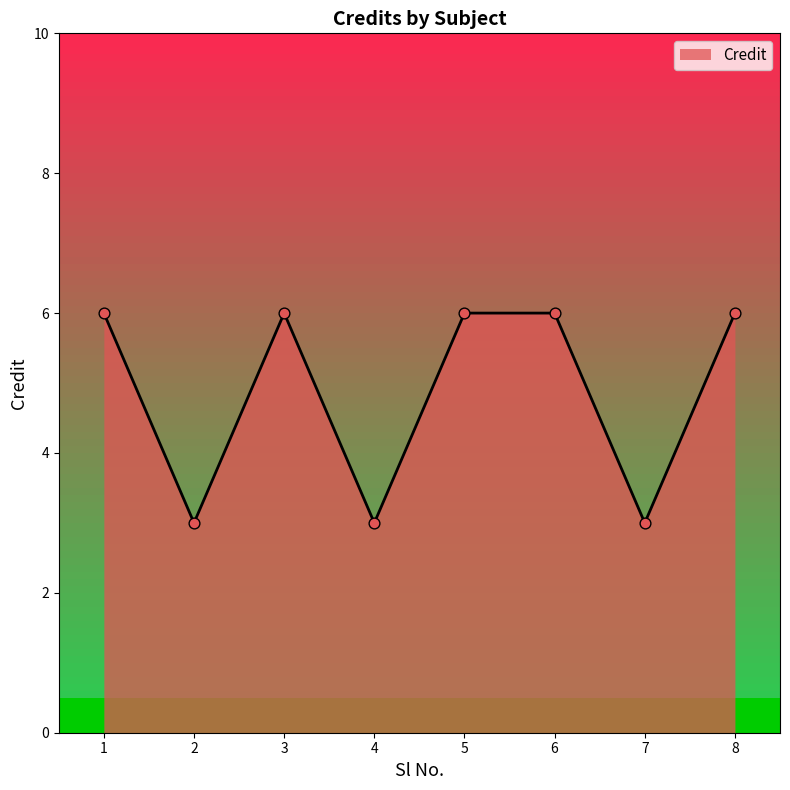

What is the change in value from 1 to 4?

-3